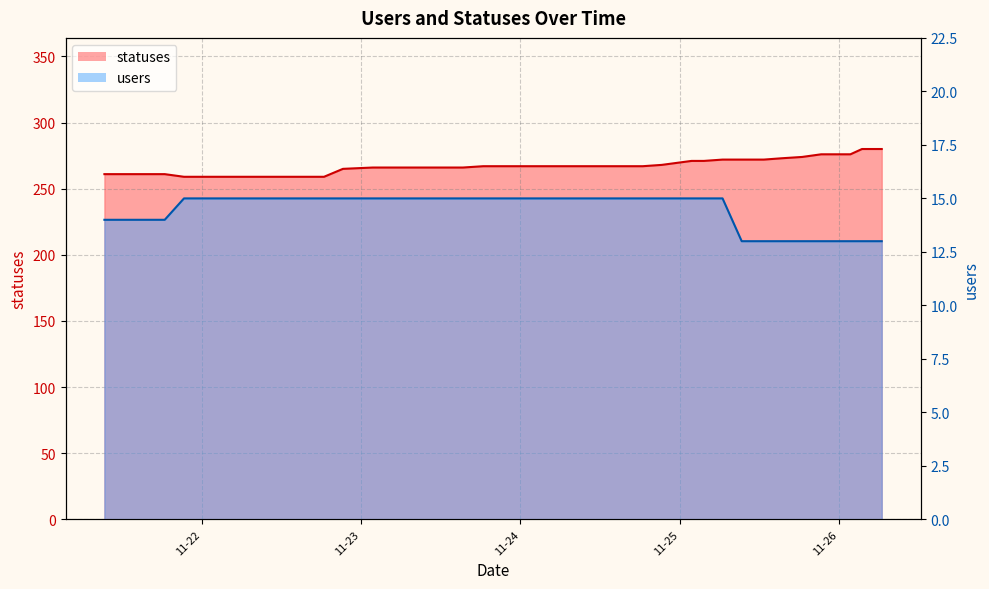

Where is statuses nearest to the value 269?

2022-11-24 21:17